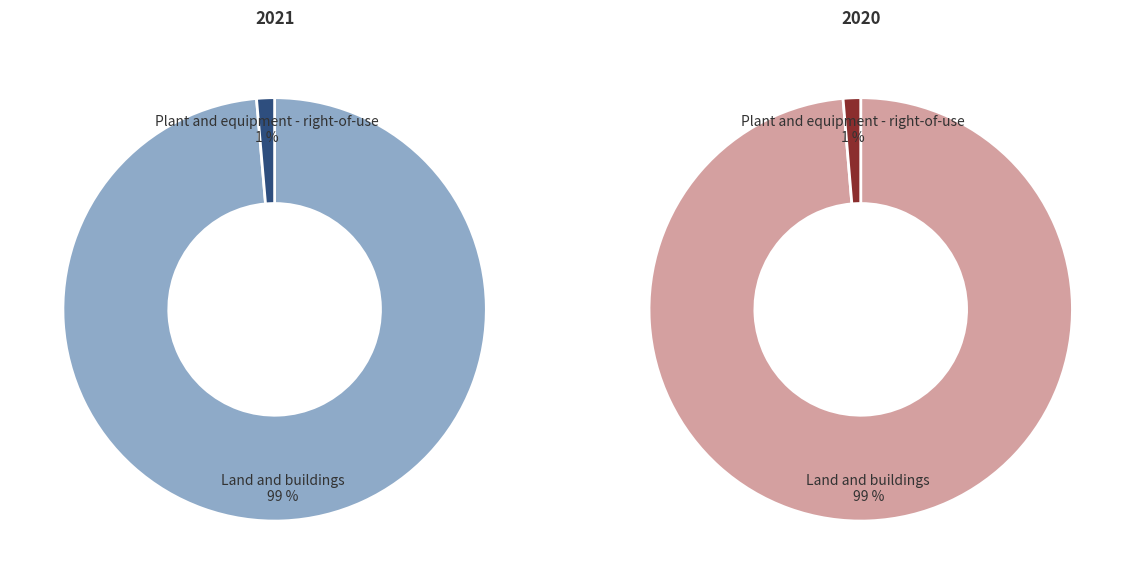

Rank the series by their maximum value, from lowest to highest.

2021, 2020